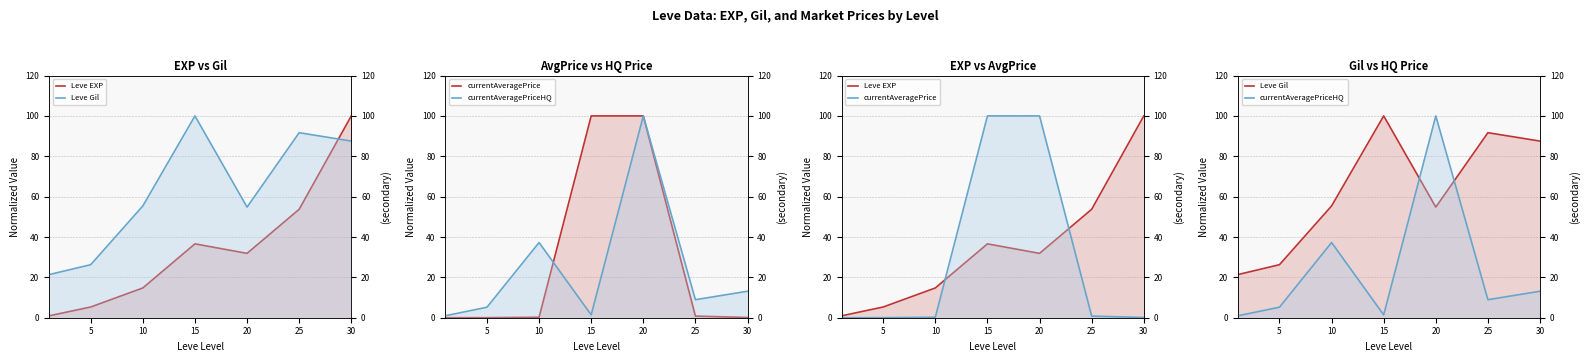

The value of Leve Gil at 20 is 96.2. True or false?

False